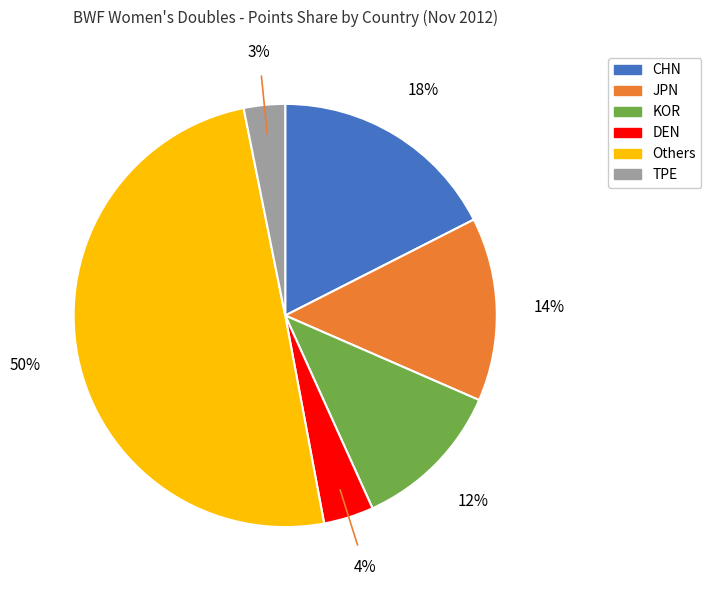

To the nearest percent, what is the difference between the largest and smallest slice percentages?

47%